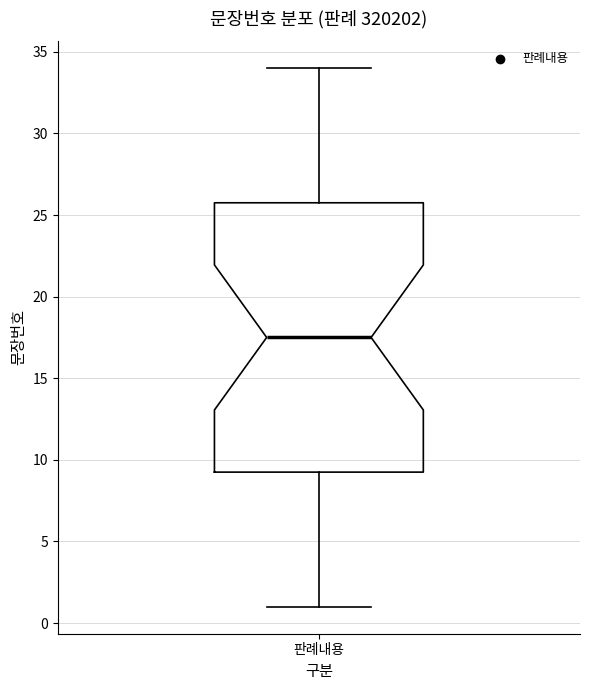

Transcribe this box plot: give where the median line is, the range the box spans, and where the two whiskers end, as read against the y-axis. The values are not printed on the chart, so give them approximately, as read against the axis.

median 17.5, box 9.5 to 26.0, whiskers 1.0 to 34.0